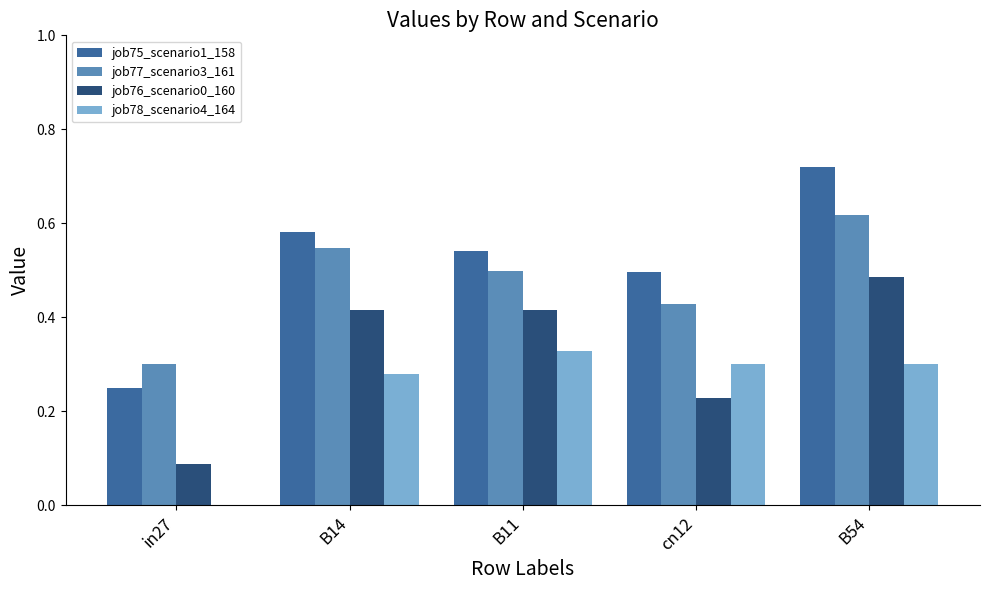

What is the sum of all job78_scenario4_164 values?

1.2